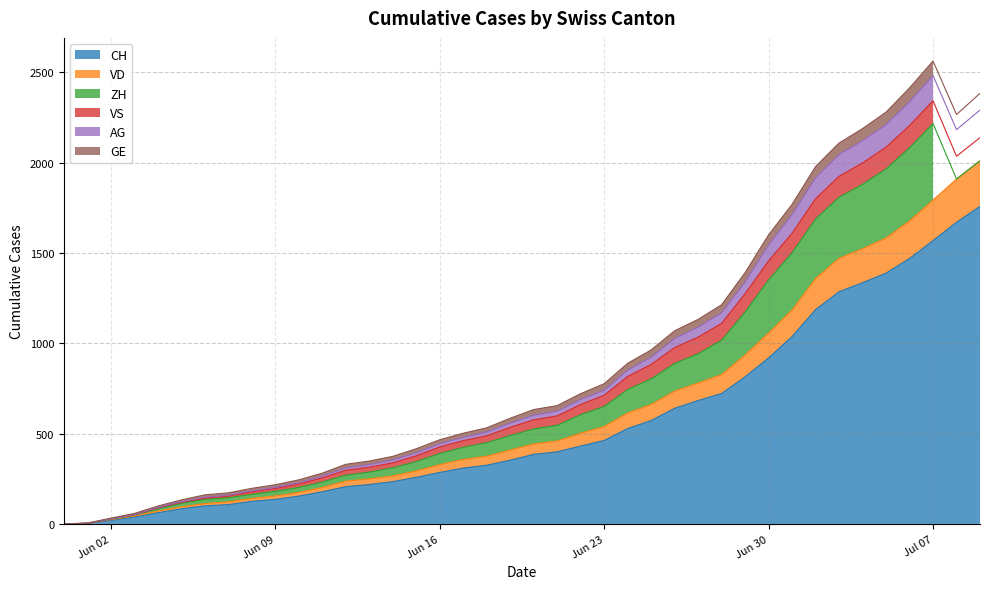

Which category has the highest value in the VD series?

2020-07-09